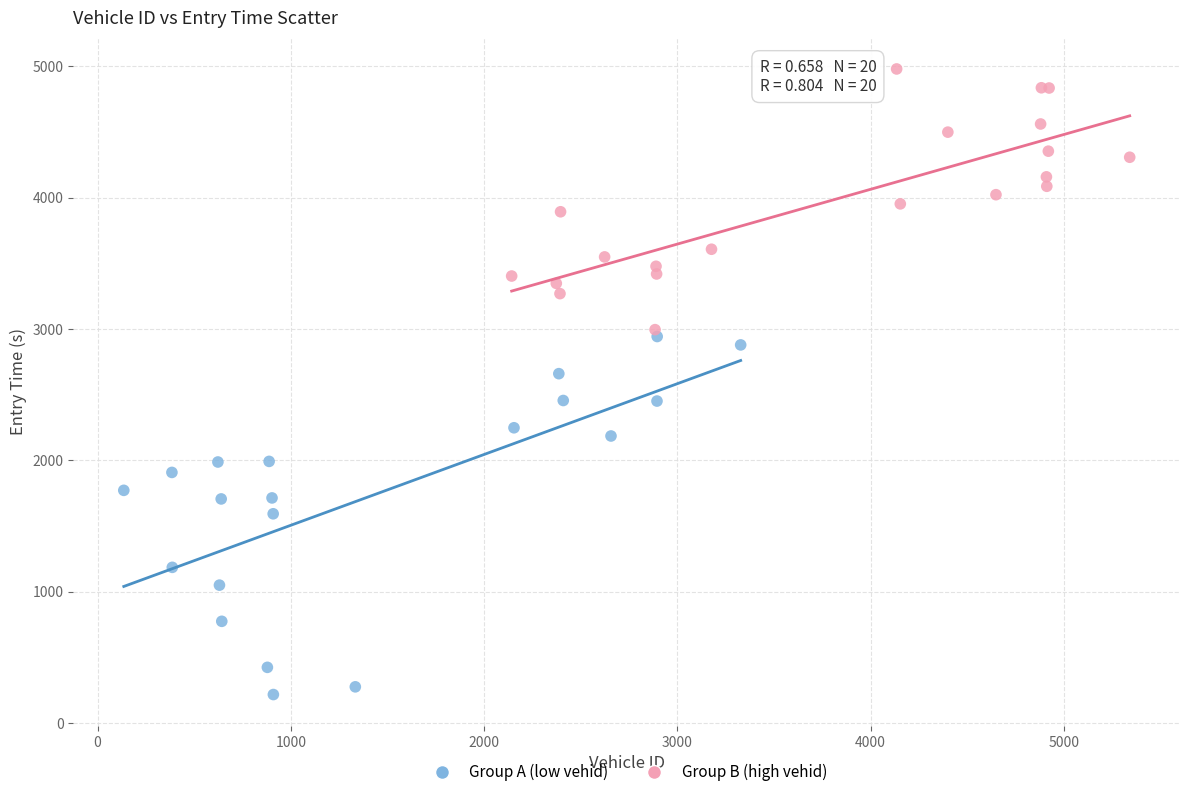

Which series has the largest Y range (max minus min)?

Group A (low vehid)